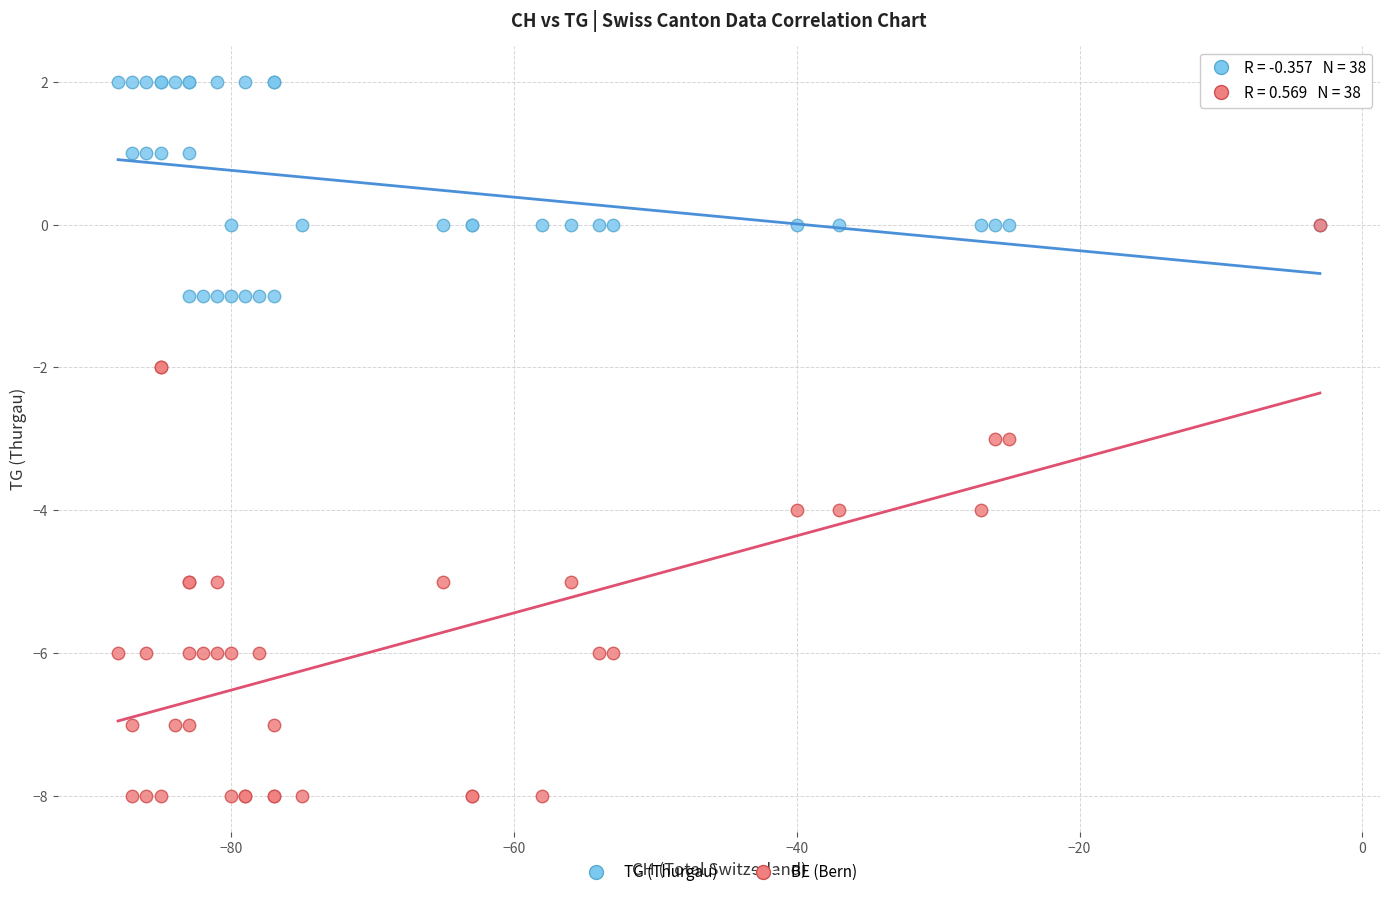

Which series reaches the maximum Y coordinate?

TG (Thurgau)